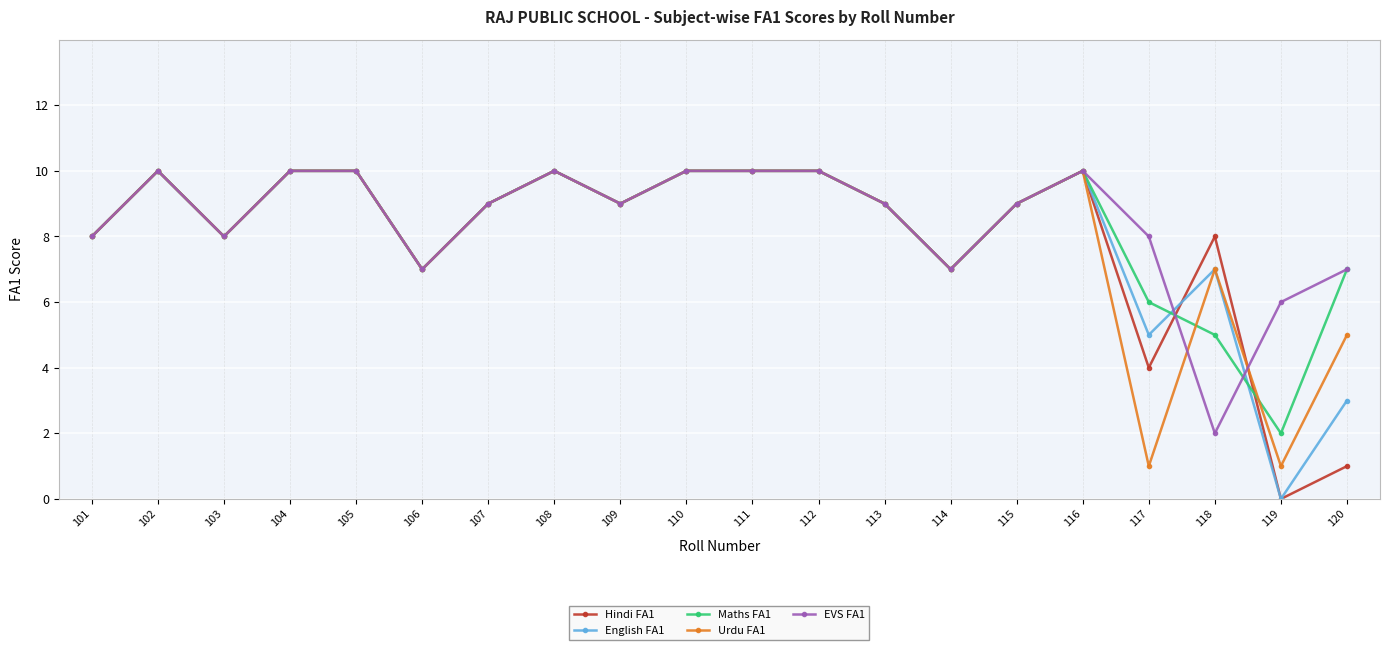

Reading left to right, list all the values displayed in this chart.

Hindi FA1: 101=8	102=10	103=8	104=10	105=10	106=7	107=9	108=10	109=9	110=10	111=10	112=10	113=9	114=7	115=9	116=10	117=4	118=8	119=0	120=1
English FA1: 101=8	102=10	103=8	104=10	105=10	106=7	107=9	108=10	109=9	110=10	111=10	112=10	113=9	114=7	115=9	116=10	117=5	118=7	119=0	120=3
Maths FA1: 101=8	102=10	103=8	104=10	105=10	106=7	107=9	108=10	109=9	110=10	111=10	112=10	113=9	114=7	115=9	116=10	117=6	118=5	119=2	120=7
Urdu FA1: 101=8	102=10	103=8	104=10	105=10	106=7	107=9	108=10	109=9	110=10	111=10	112=10	113=9	114=7	115=9	116=10	117=1	118=7	119=1	120=5
EVS FA1: 101=8	102=10	103=8	104=10	105=10	106=7	107=9	108=10	109=9	110=10	111=10	112=10	113=9	114=7	115=9	116=10	117=8	118=2	119=6	120=7